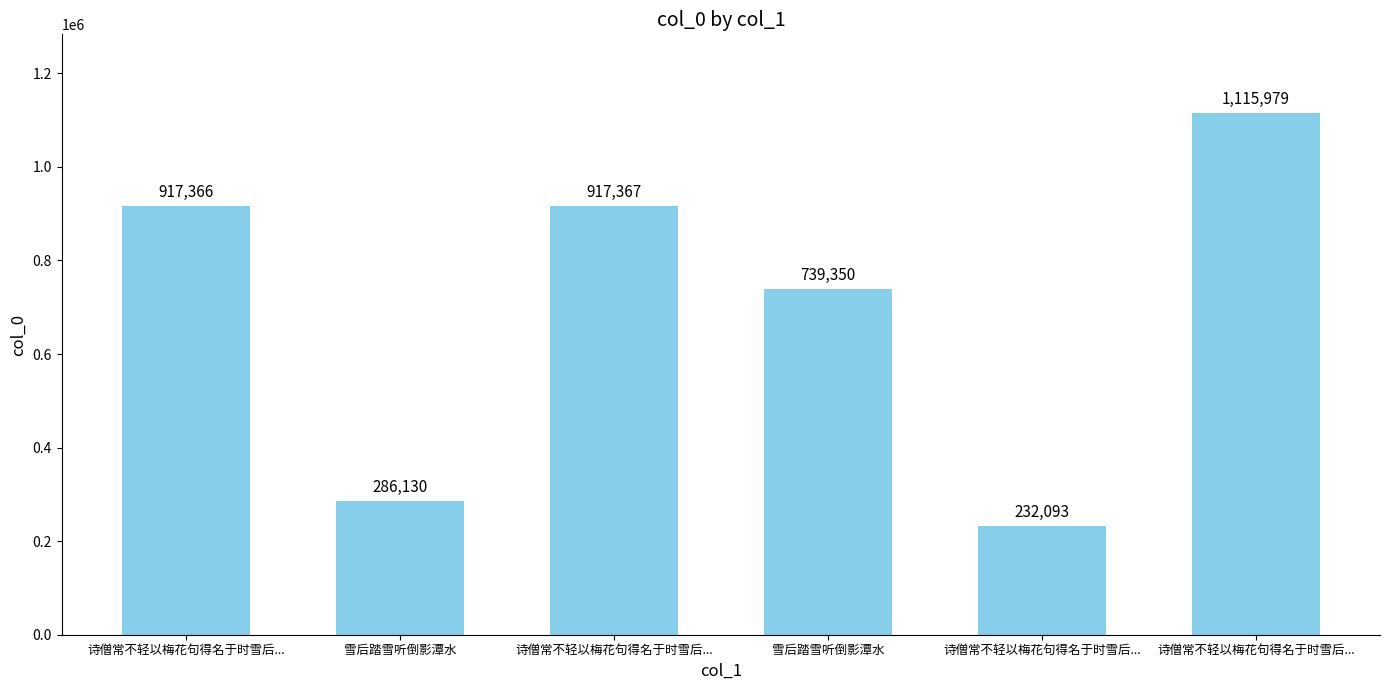

The chart shows a value of 356554 at 诗僧常不轻以梅花句得名于时雪后.... True or false?

False